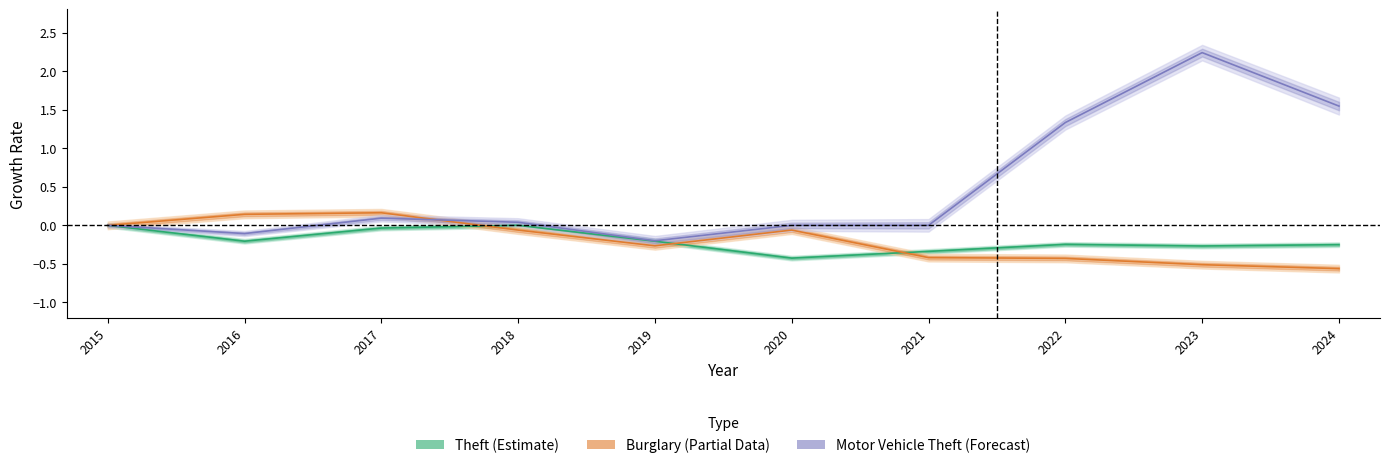

Rank the categories by Theft (Estimate) value from lowest to highest.

2020, 2021, 2023, 2024, 2022, 2016, 2019, 2017, 2015, 2018